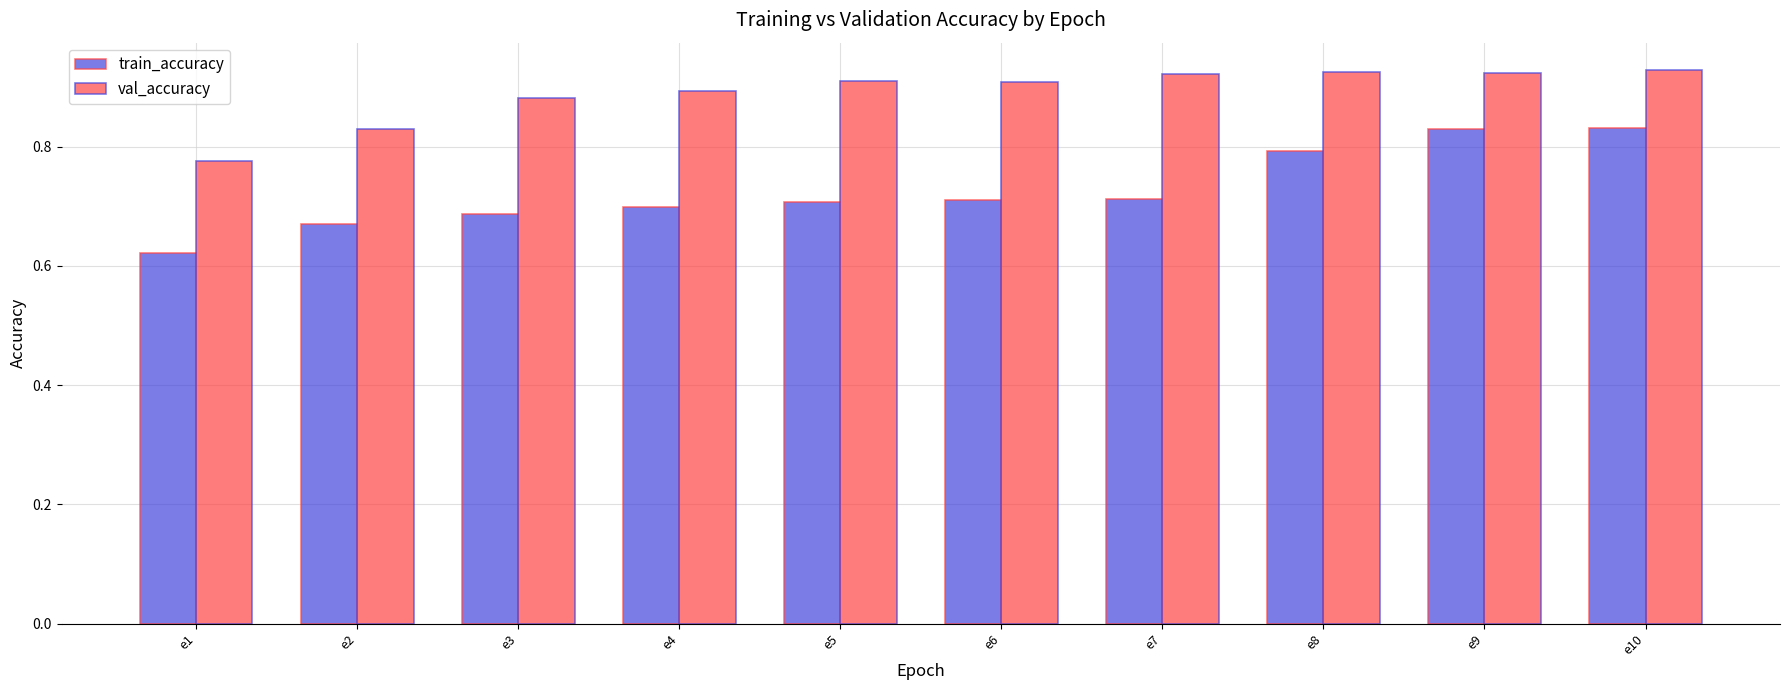

Which label corresponds to the smallest value in the chart?

e1